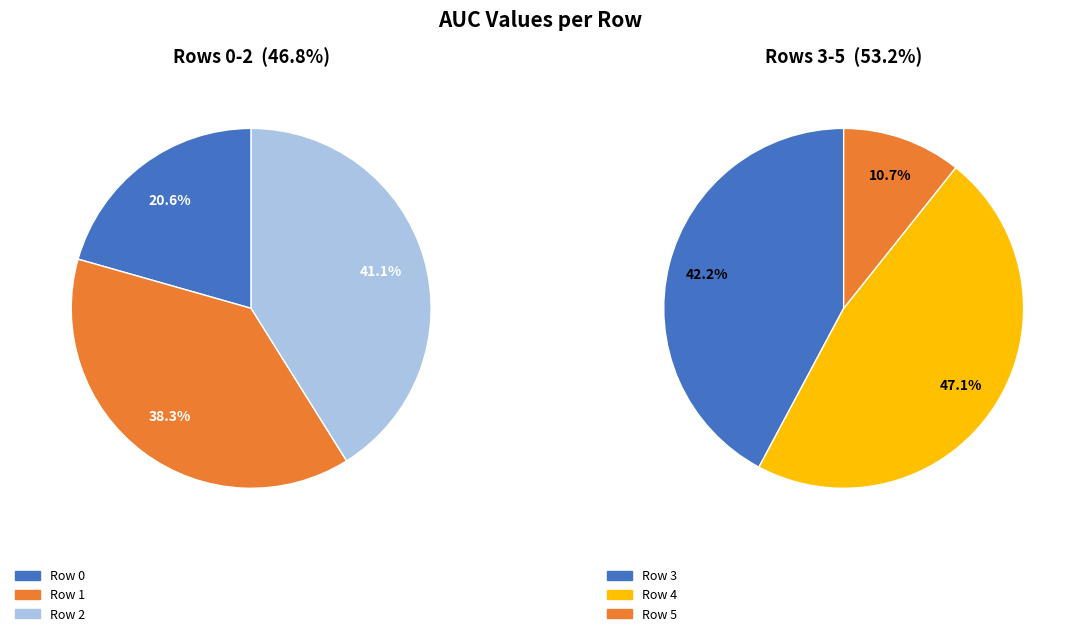

Which has a higher value, Row 1 or Row 5?

Row 1